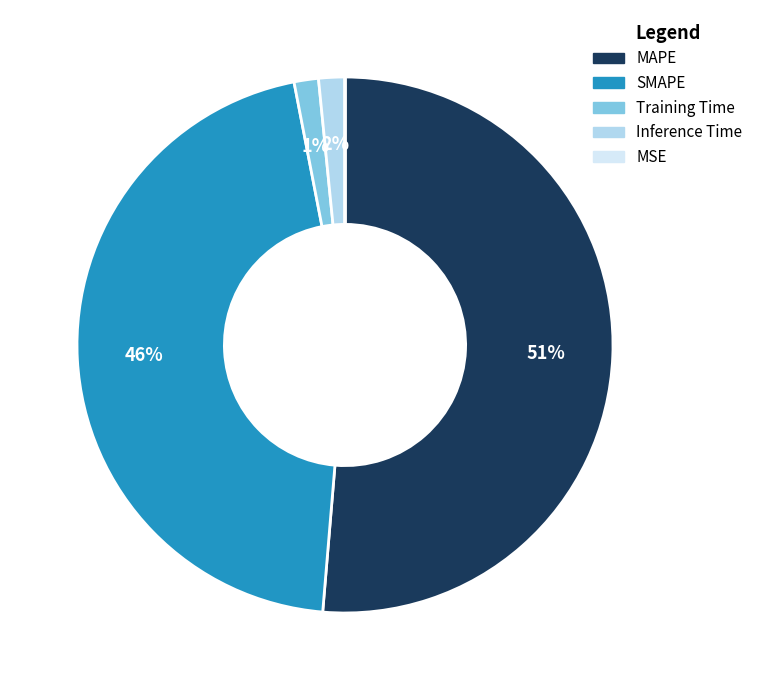

Which category has the biggest portion of the pie?

MAPE